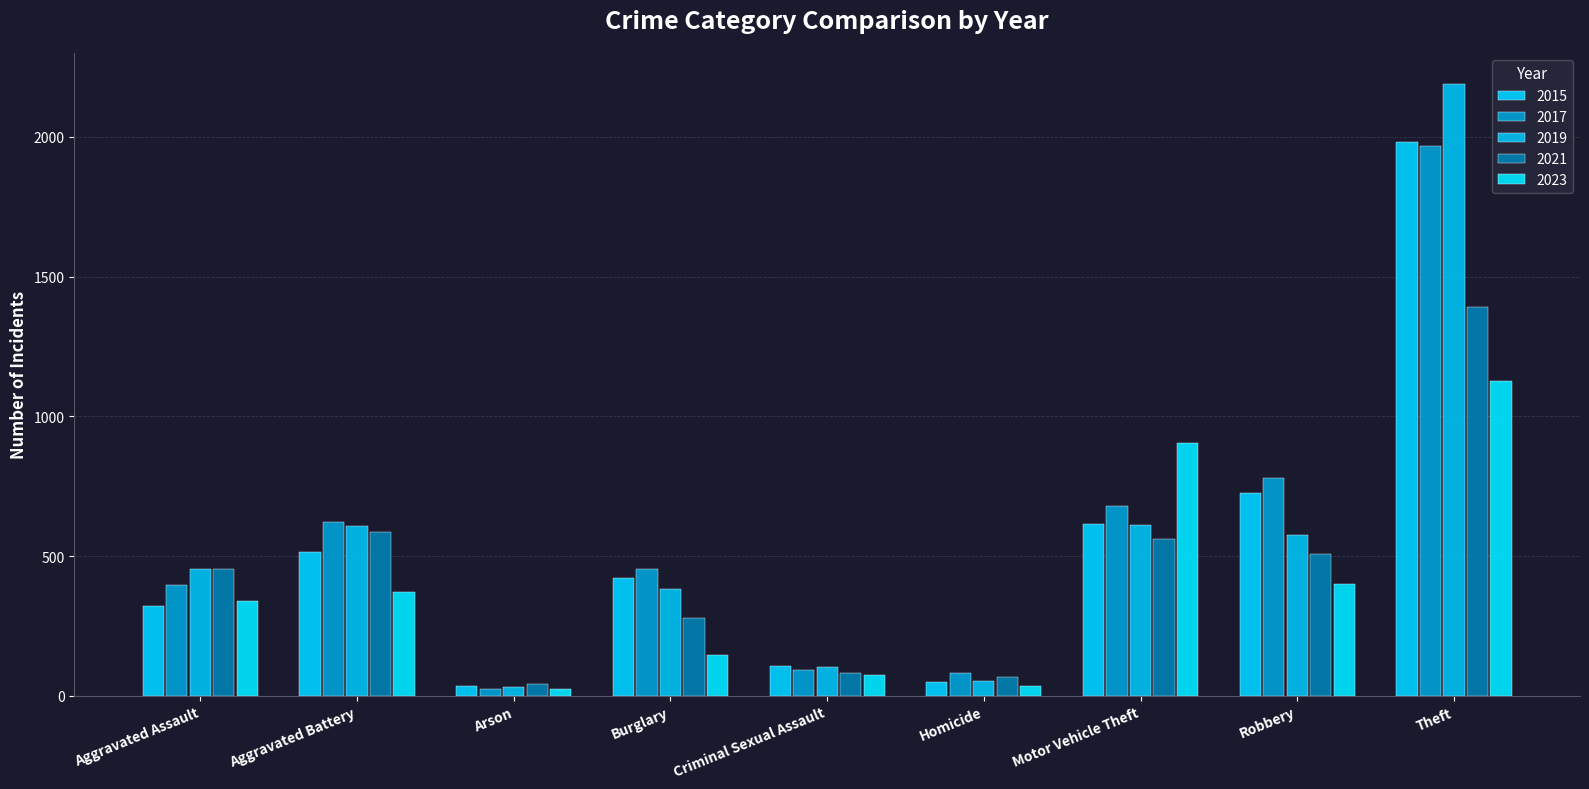

What is the sum of the 2021 values at Theft and Robbery?

1898